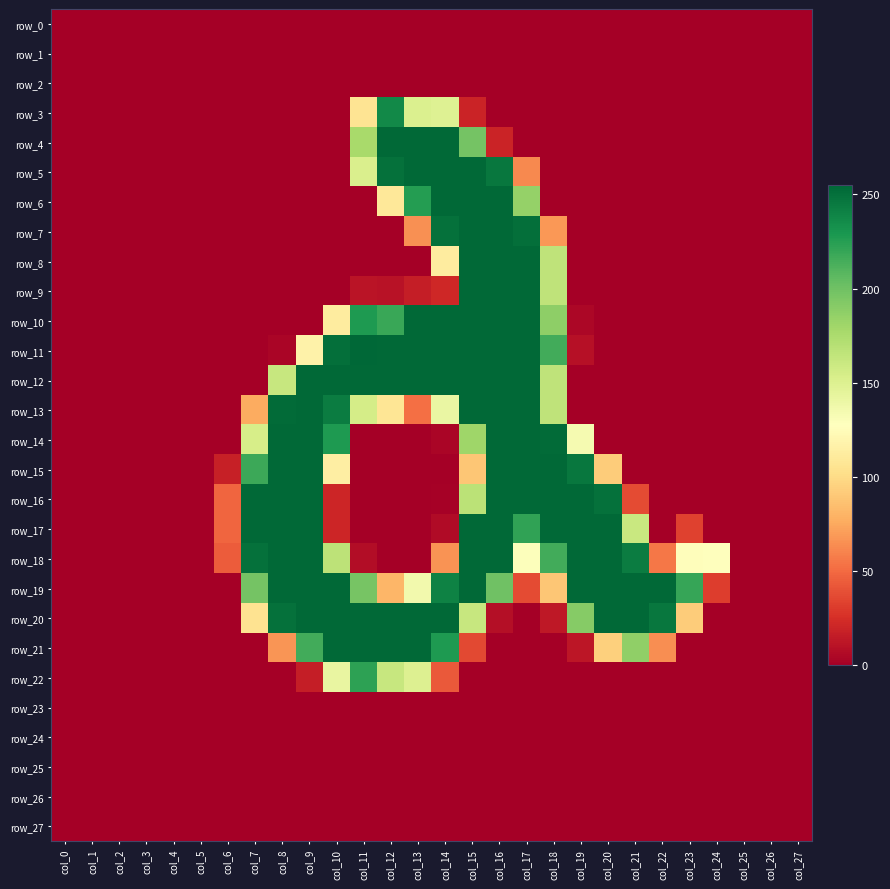

Reading left to right, transcribe all the data shown in this chart.

row_0: 0	0	0	0	0	0	0	0	0	0	0	0	0	0	0	0	0	0	0	0	0	0	0	0	0	0	0	0
row_1: 0	0	0	0	0	0	0	0	0	0	0	0	0	0	0	0	0	0	0	0	0	0	0	0	0	0	0	0
row_2: 0	0	0	0	0	0	0	0	0	0	0	0	0	0	0	0	0	0	0	0	0	0	0	0	0	0	0	0
row_3: 0	0	0	0	0	0	0	0	0	0	0	106	237	151	149	19	0	0	0	0	0	0	0	0	0	0	0	0
row_4: 0	0	0	0	0	0	0	0	0	0	0	177	254	254	254	198	19	0	0	0	0	0	0	0	0	0	0	0
row_5: 0	0	0	0	0	0	0	0	0	0	0	152	250	254	254	254	247	62	0	0	0	0	0	0	0	0	0	0
row_6: 0	0	0	0	0	0	0	0	0	0	0	0	109	226	254	254	254	185	0	0	0	0	0	0	0	0	0	0
row_7: 0	0	0	0	0	0	0	0	0	0	0	0	0	65	250	254	254	251	68	0	0	0	0	0	0	0	0	0
row_8: 0	0	0	0	0	0	0	0	0	0	0	0	0	0	112	254	254	254	166	0	0	0	0	0	0	0	0	0
row_9: 0	0	0	0	0	0	0	0	0	0	0	11	10	16	21	254	254	254	166	0	0	0	0	0	0	0	0	0
row_10: 0	0	0	0	0	0	0	0	0	0	112	228	219	254	254	254	254	254	188	4	0	0	0	0	0	0	0	0
row_11: 0	0	0	0	0	0	0	0	3	117	251	255	254	254	254	254	254	254	216	9	0	0	0	0	0	0	0	0
row_12: 0	0	0	0	0	0	0	0	162	254	254	254	254	254	254	254	254	254	166	0	0	0	0	0	0	0	0	0
row_13: 0	0	0	0	0	0	0	76	253	254	244	155	107	52	141	254	254	254	166	0	0	0	0	0	0	0	0	0
row_14: 0	0	0	0	0	0	0	154	254	254	228	0	0	0	3	181	254	254	253	134	0	0	0	0	0	0	0	0
row_15: 0	0	0	0	0	0	17	218	254	254	114	0	0	0	0	89	254	254	254	247	92	0	0	0	0	0	0	0
row_16: 0	0	0	0	0	0	48	254	254	254	20	0	0	0	1	168	254	254	254	254	250	37	0	0	0	0	0	0
row_17: 0	0	0	0	0	0	48	254	254	254	20	0	0	0	6	254	254	222	254	254	254	161	0	33	0	0	0	0
row_18: 0	0	0	0	0	0	44	250	254	254	167	7	0	0	66	254	254	129	216	254	254	244	55	126	127	0	0	0
row_19: 0	0	0	0	0	0	0	198	254	254	254	197	81	136	241	254	200	37	89	254	254	254	254	220	31	0	0	0
row_20: 0	0	0	0	0	0	0	105	250	254	254	254	254	254	254	162	8	0	13	191	254	254	247	92	0	0	0	0
row_21: 0	0	0	0	0	0	0	0	67	216	254	254	254	254	228	36	0	0	0	12	94	187	64	0	0	0	0	0
row_22: 0	0	0	0	0	0	0	0	0	16	142	223	162	150	43	0	0	0	0	0	0	0	0	0	0	0	0	0
row_23: 0	0	0	0	0	0	0	0	0	0	0	0	0	0	0	0	0	0	0	0	0	0	0	0	0	0	0	0
row_24: 0	0	0	0	0	0	0	0	0	0	0	0	0	0	0	0	0	0	0	0	0	0	0	0	0	0	0	0
row_25: 0	0	0	0	0	0	0	0	0	0	0	0	0	0	0	0	0	0	0	0	0	0	0	0	0	0	0	0
row_26: 0	0	0	0	0	0	0	0	0	0	0	0	0	0	0	0	0	0	0	0	0	0	0	0	0	0	0	0
row_27: 0	0	0	0	0	0	0	0	0	0	0	0	0	0	0	0	0	0	0	0	0	0	0	0	0	0	0	0